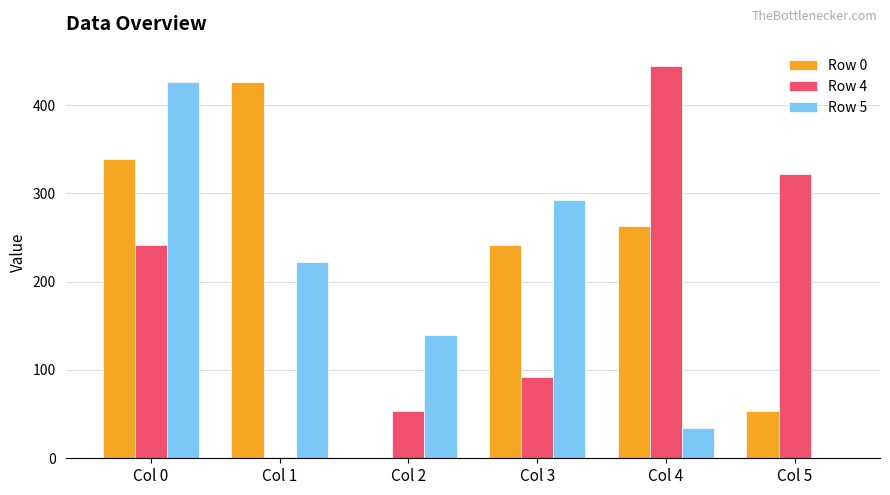

What are all the series names shown in the legend?

Row 0, Row 4, Row 5